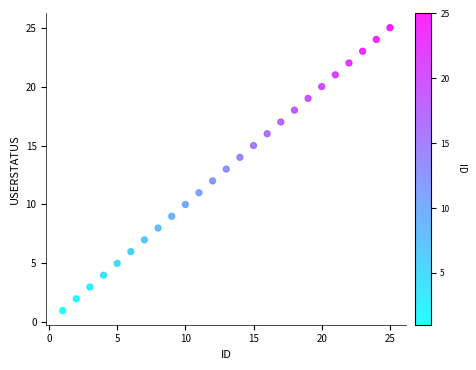

What is the range of X values (max minus min)?

24